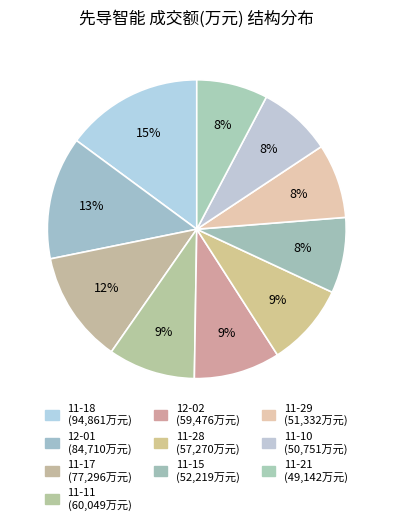

Combined, do 2022-11-28 and 2022-11-14 account for over 50%?

No